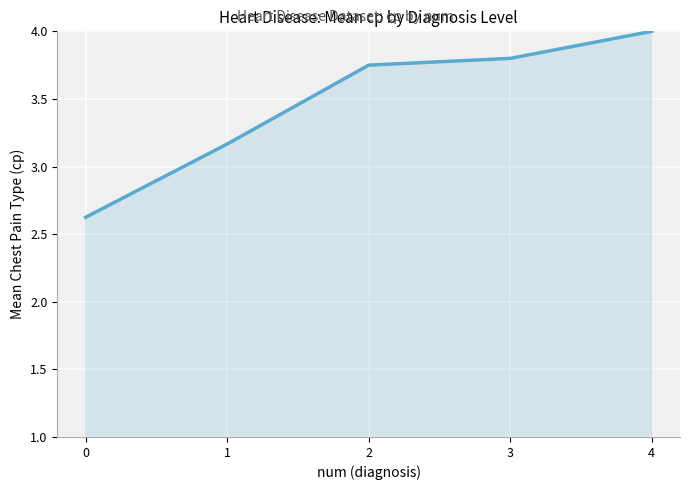

What is the difference between the values at 1 and 3?

0.6